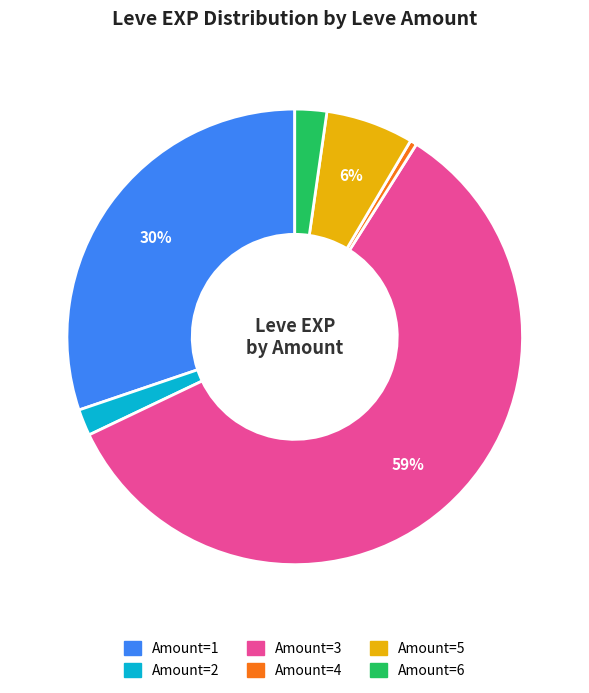

To the nearest percent, what is the average slice percentage?

17%